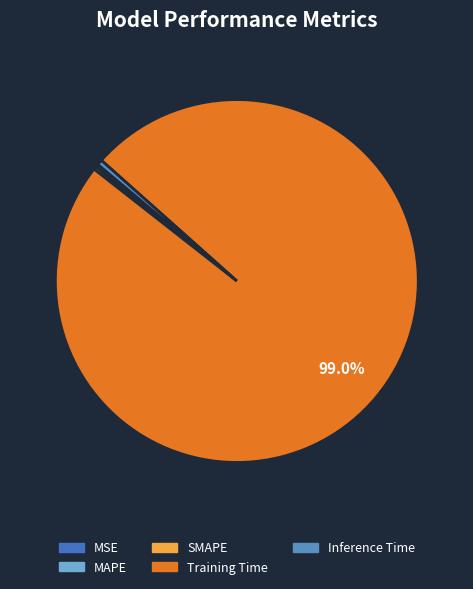

Rank the categories by value from lowest to highest.

MSE, MAPE, SMAPE, Inference Time, Training Time